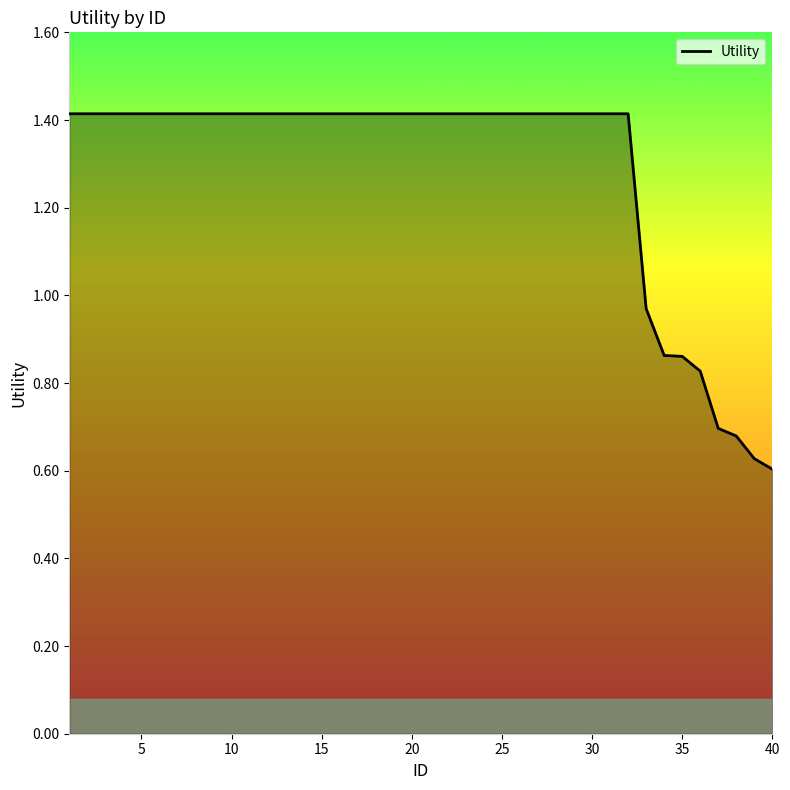

What is the maximum value shown in the chart?

1.4